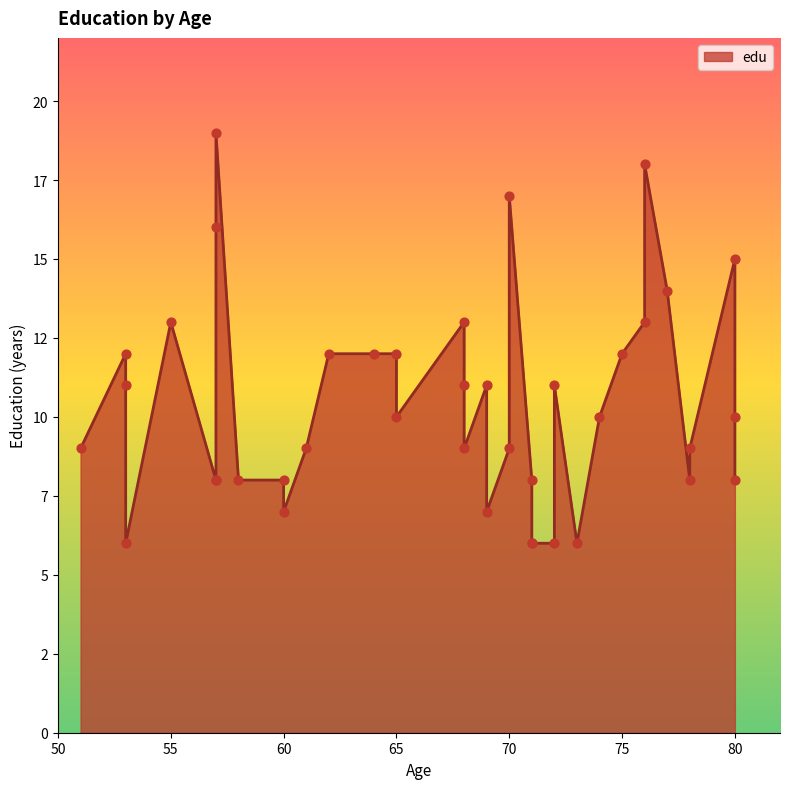

What is the change in value from 68 to 65?

-3